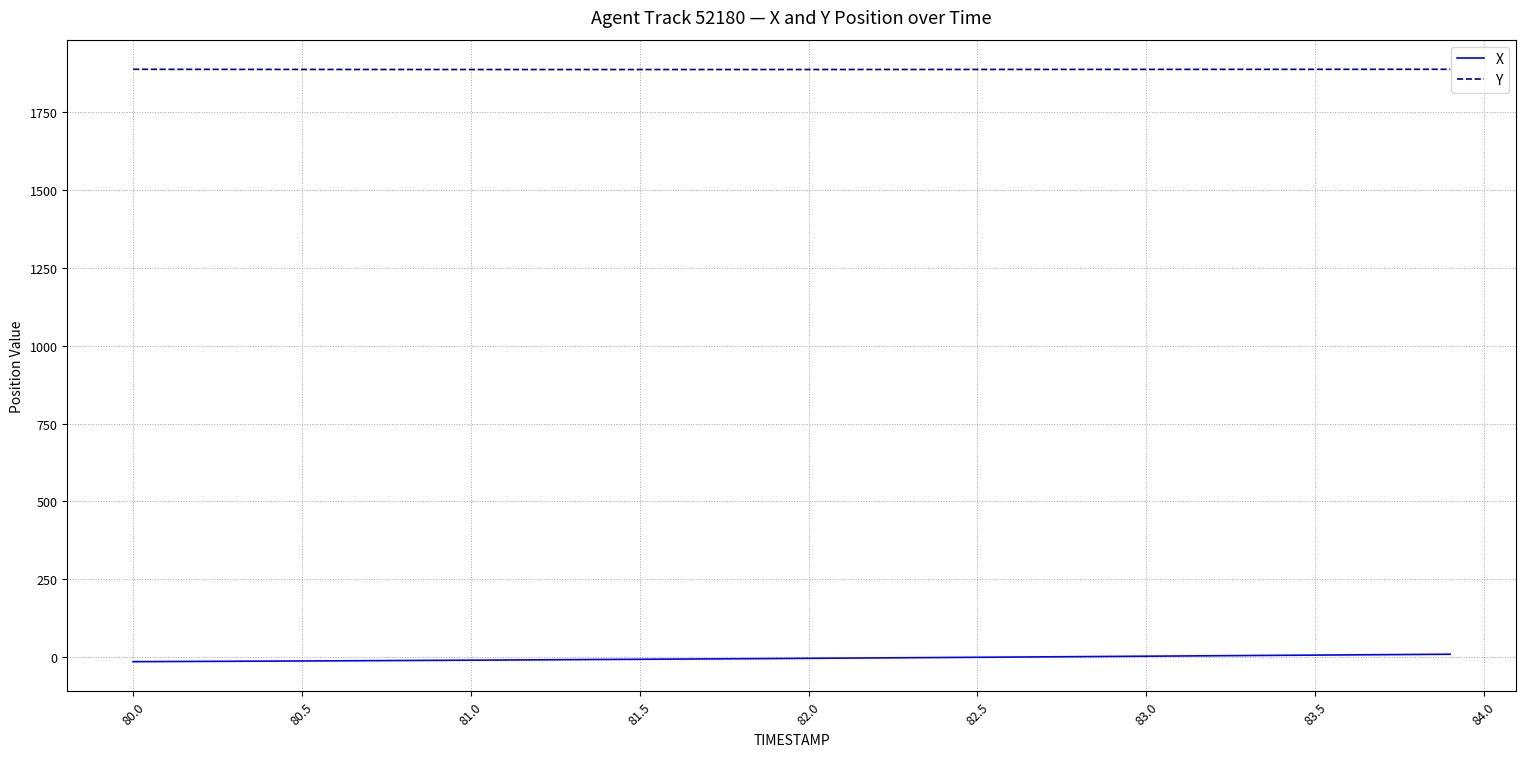

Which series has the largest total across all categories?

Y